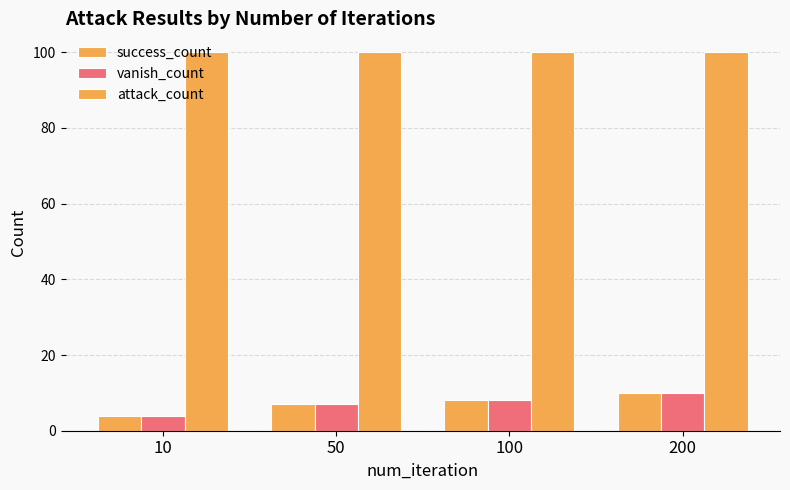

Reading right to left, transcribe all the data shown in this chart.

success_count: 10	8	7	4
vanish_count: 10	8	7	4
attack_count: 100	100	100	100